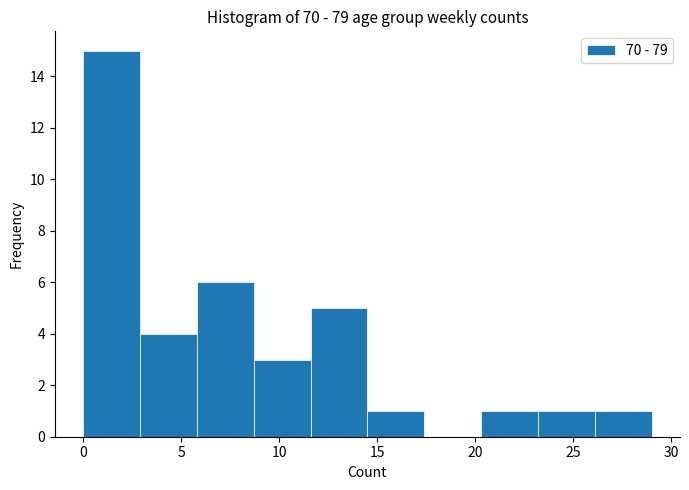

Which range on the x-axis has the tallest bar?

0.0 to 2.9